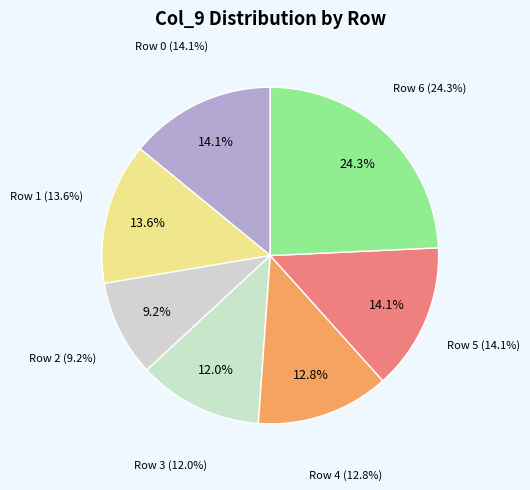

To the nearest percent, what is the average slice percentage?

14%